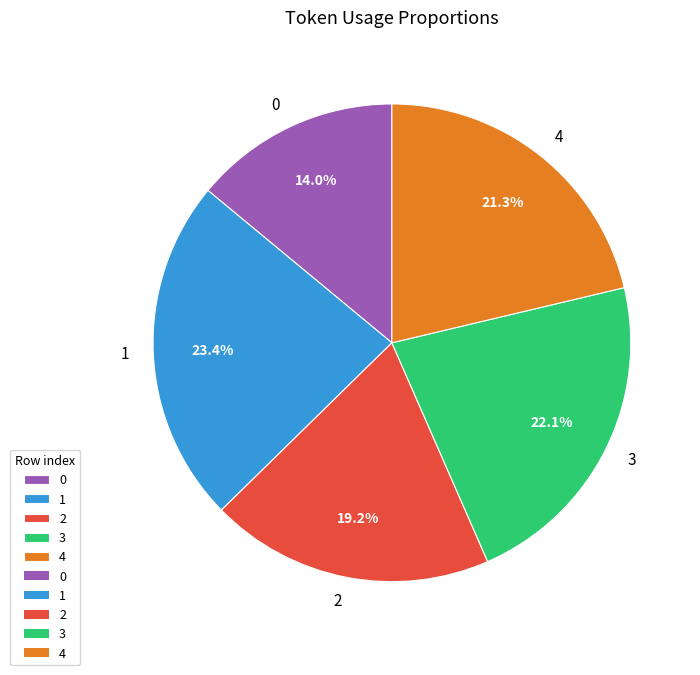

The 0 slice represents 26% of the pie. True or false?

False